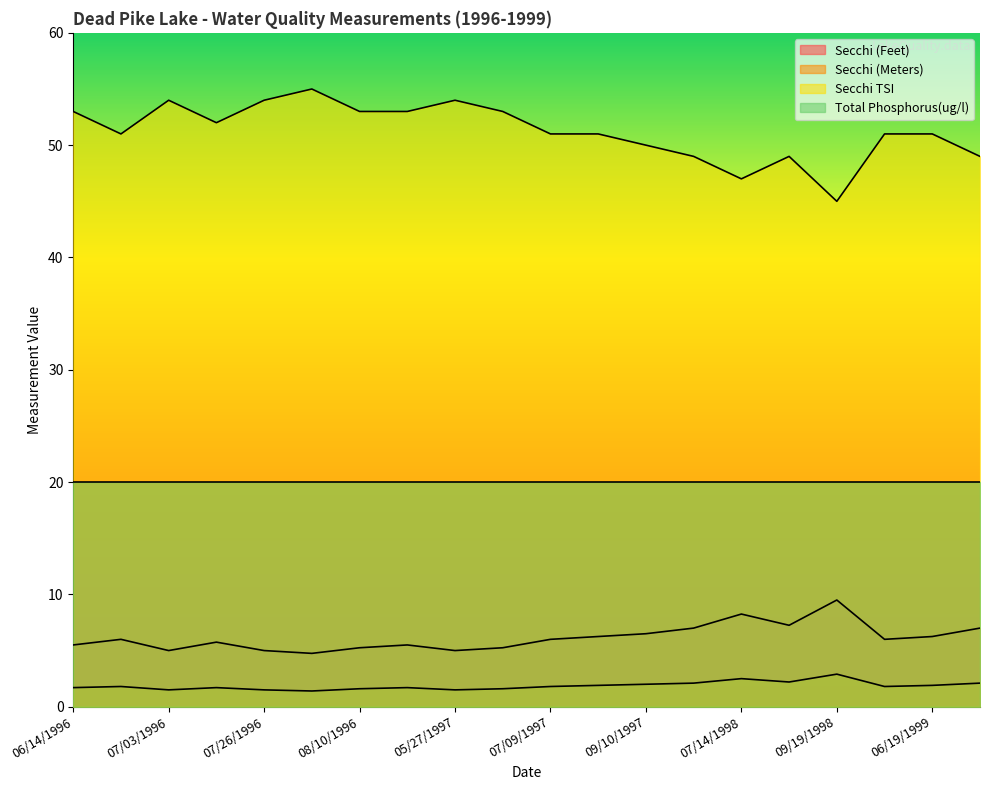

What is the value of the Secchi TSI point at the 8th from the left?

53.0